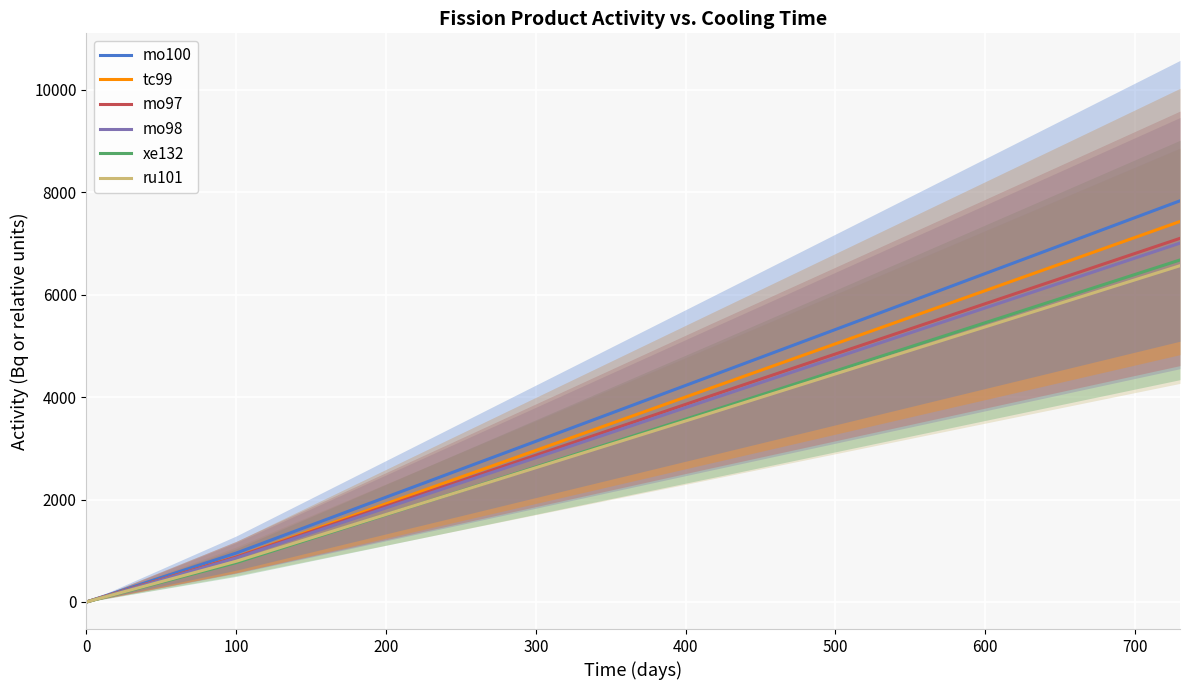

How many lines are shown in the chart?

6